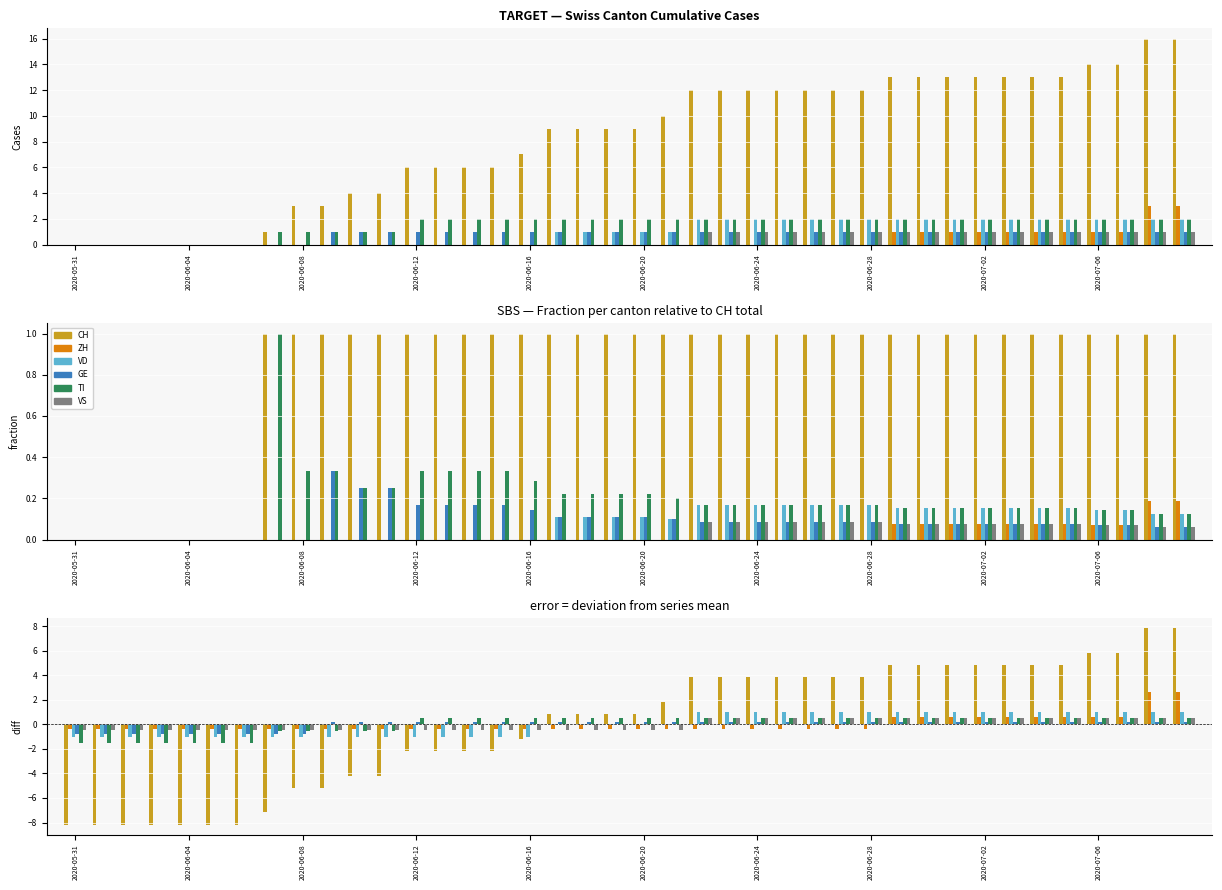

What is the minimum value shown in the chart?

-8.2